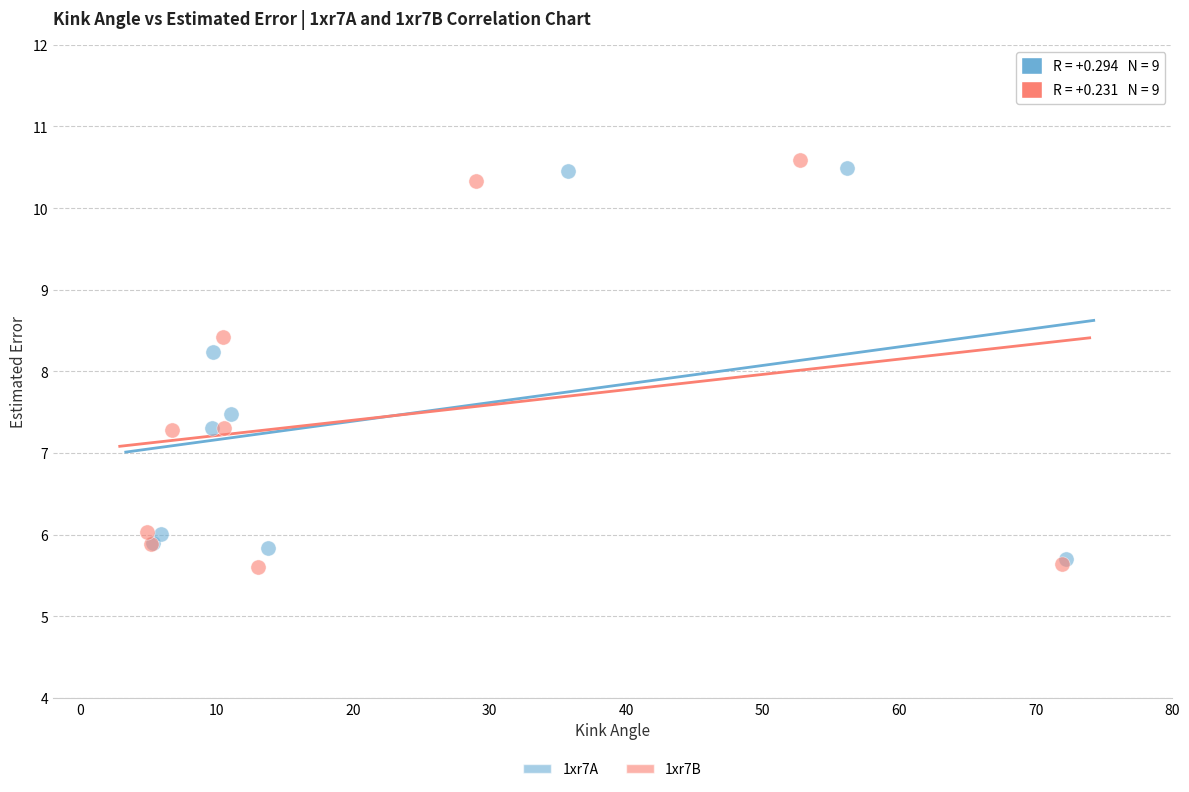

Which series has the largest Y range (max minus min)?

1xr7B